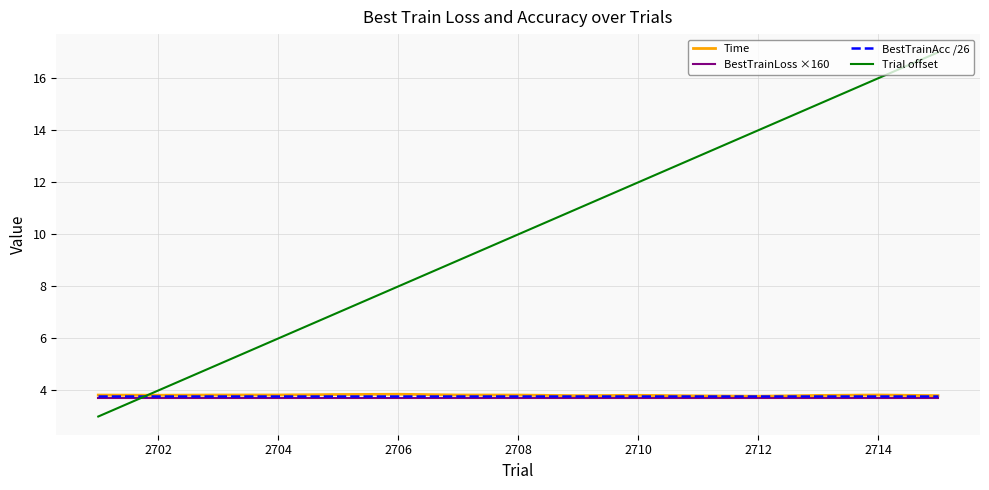

What is the highest value of the Trial offset series?

17.0